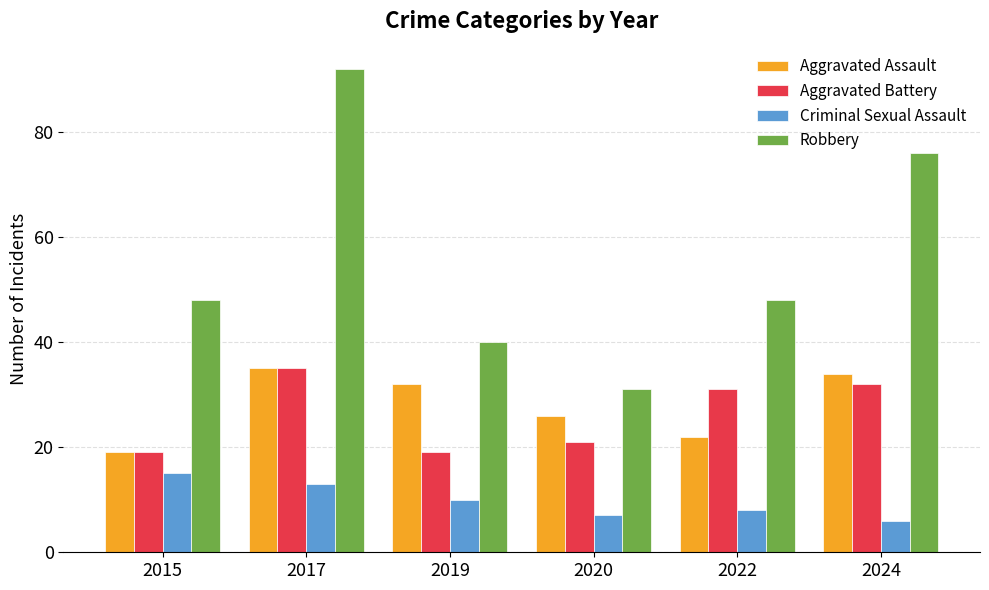

Where does the Aggravated Assault series first go above 32?

2017